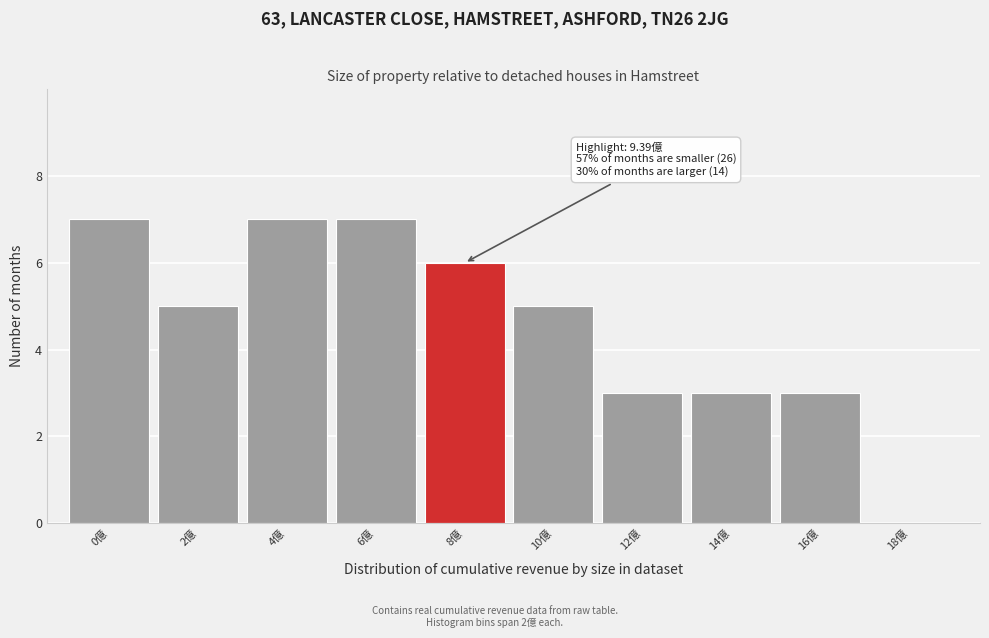

Reading left to right, extract all data points from this chart.

0億=7	2億=5	4億=7	6億=7	8億=6	10億=5	12億=3	14億=3	16億=3	18億=0